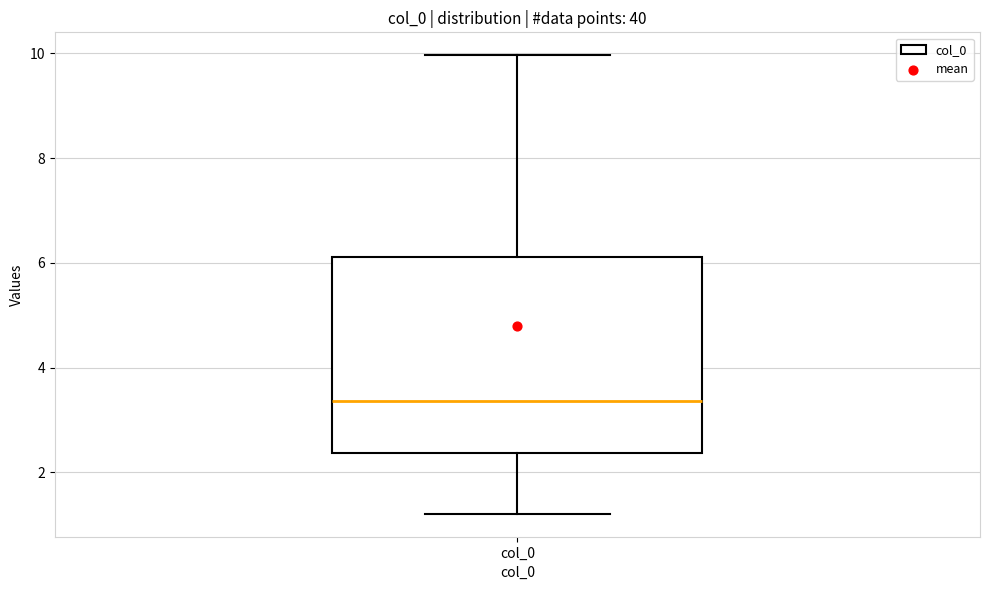

Read this box plot against the y-axis: the position of the median line, the range covered by the box, and the ends of both whiskers. The values are not printed on the chart, so give them approximately, as read against the axis.

median 3.4, box 2.4 to 6.2, whiskers 1.2 to 10.0